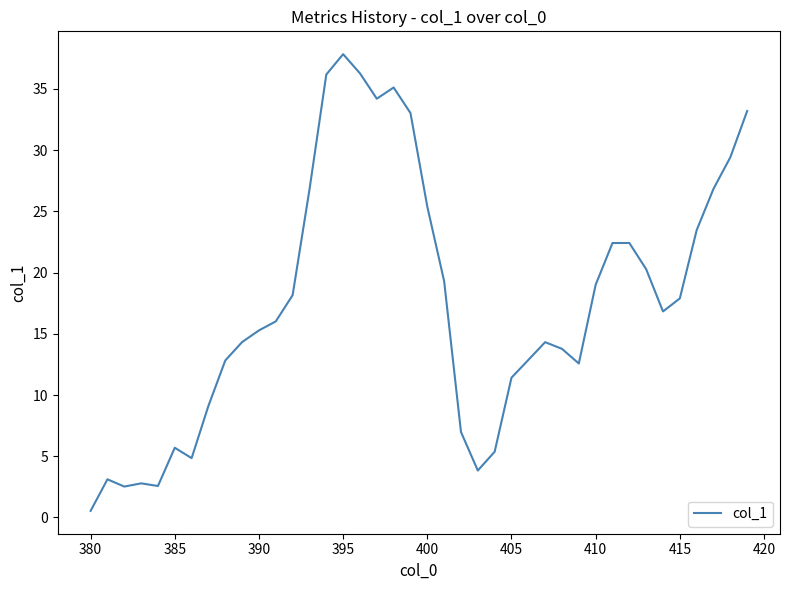

What is the smallest value displayed?

0.5